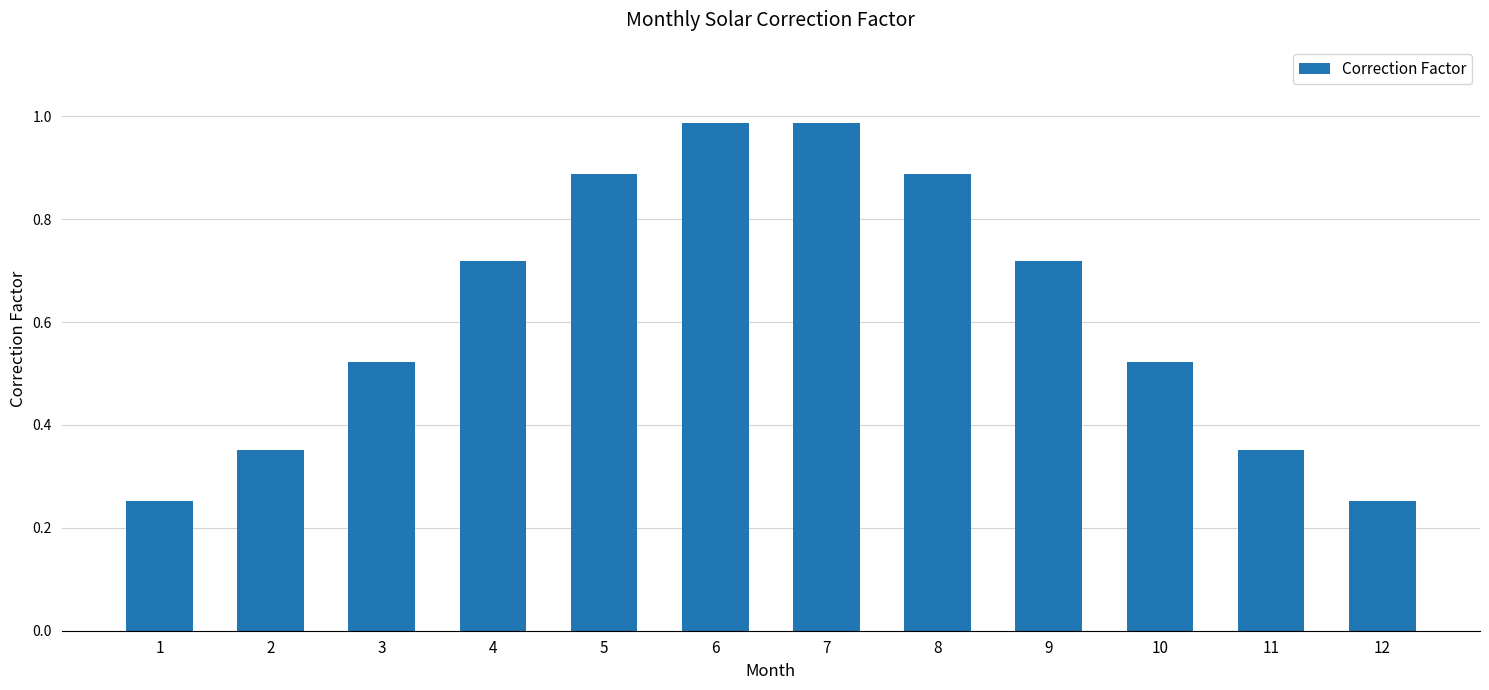

What is the difference between the values at 9 and 5?

0.2